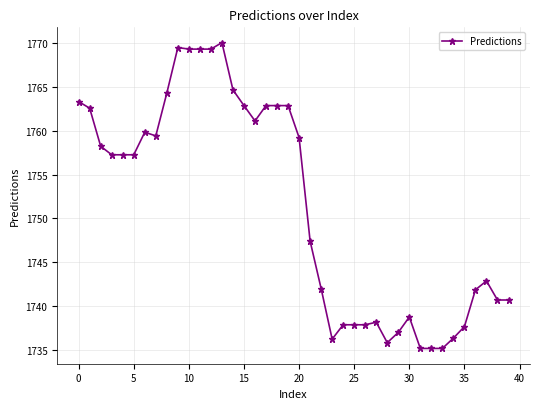

How many categories are shown in the chart?

40